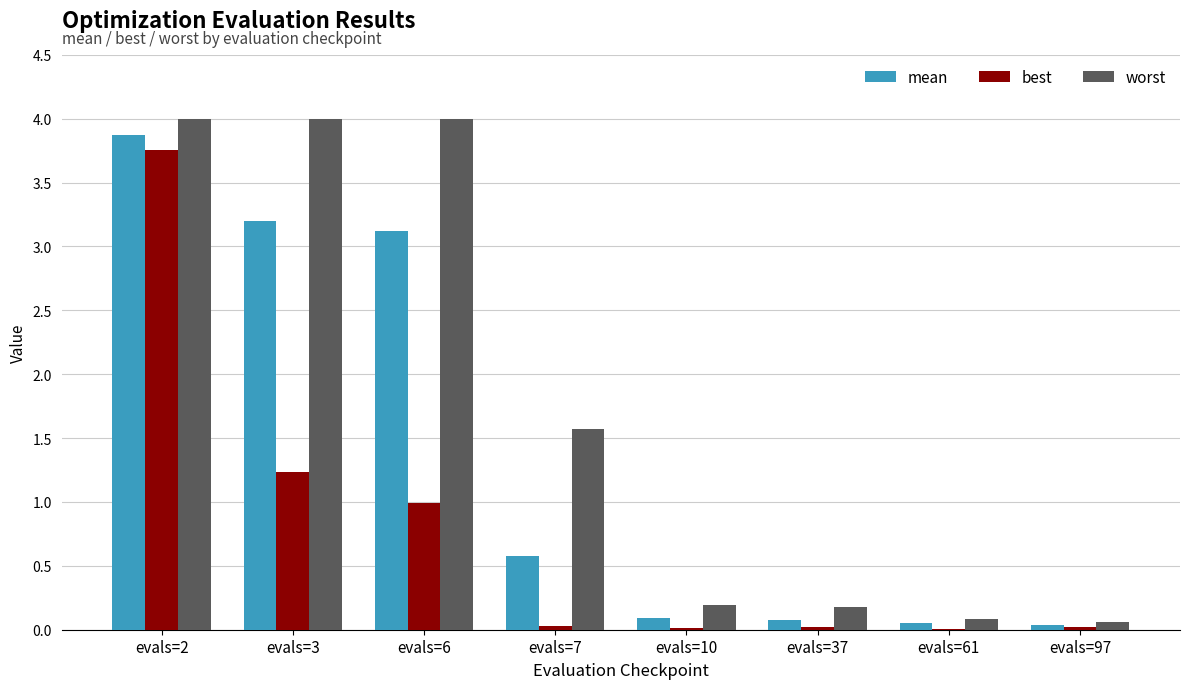

Are the bars horizontal?

No